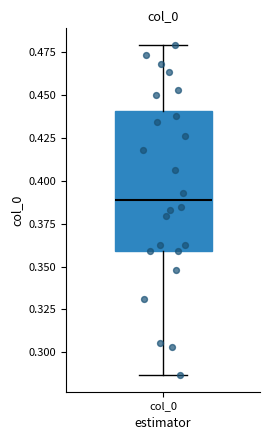

Transcribe this box plot: give where the median line is, the range the box spans, and where the two whiskers end, as read against the y-axis. The values are not printed on the chart, so give them approximately, as read against the axis.

median 0.390, box 0.360 to 0.440, whiskers 0.285 to 0.480